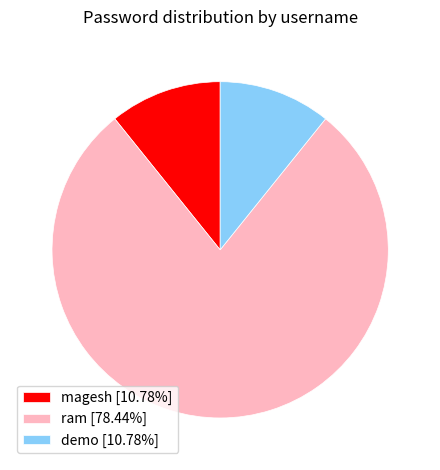

Combined, do demo [10.78%] and magesh [10.78%] account for over 50%?

No